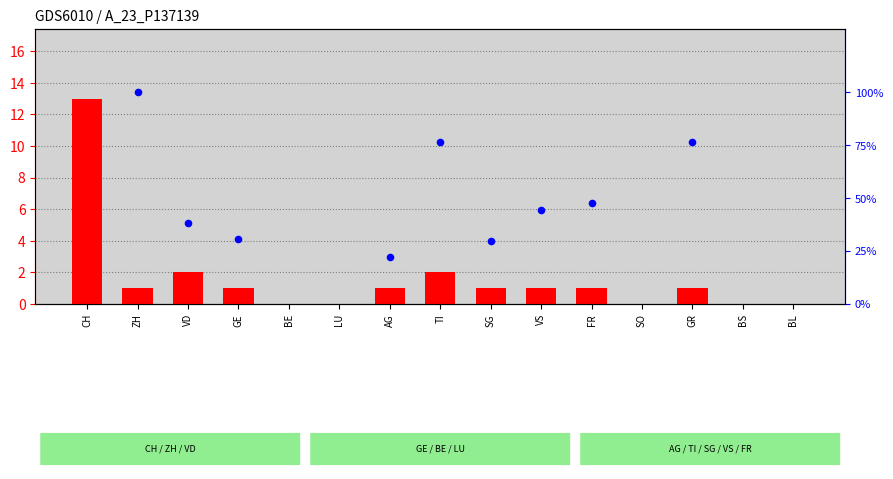

Approximately how many times larger is the value at VD compared to GE?

2.0